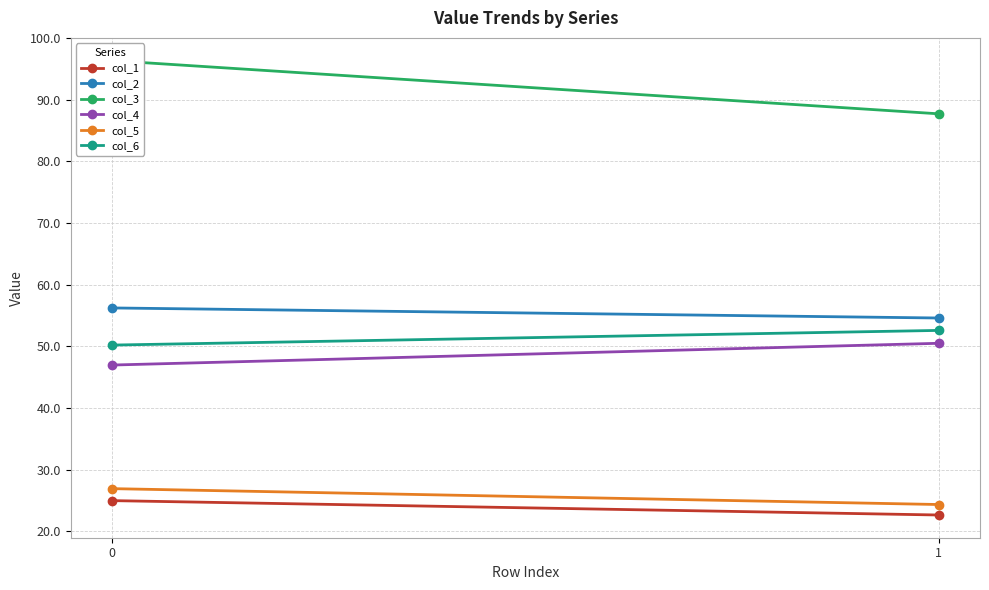

What is the minimum value for col_3?

87.7